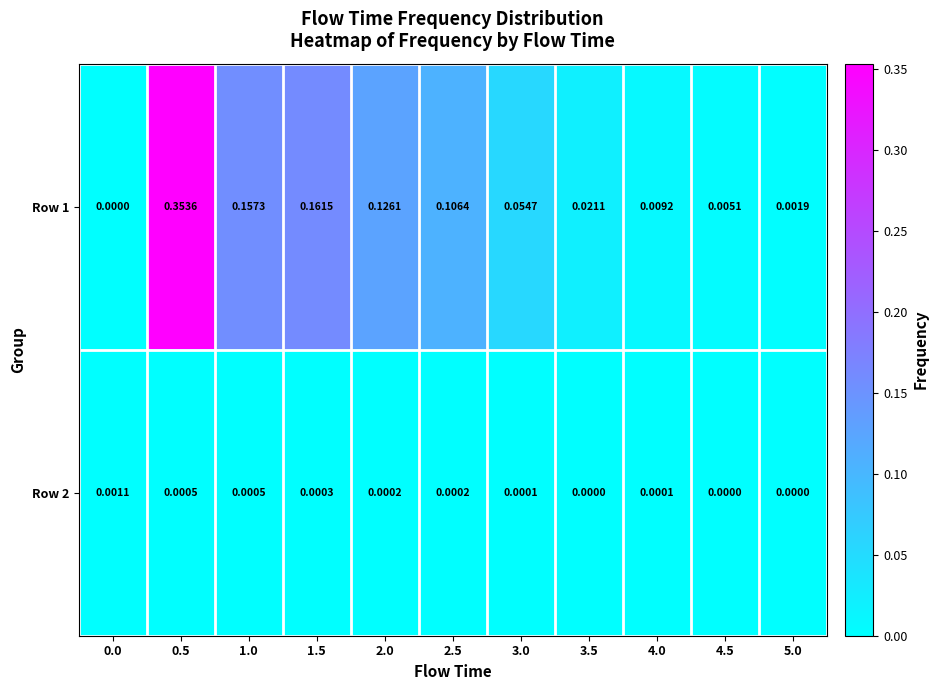

Is the value of Row 1 at 5.0 greater than the value of Row 2 at 4.0?

Yes